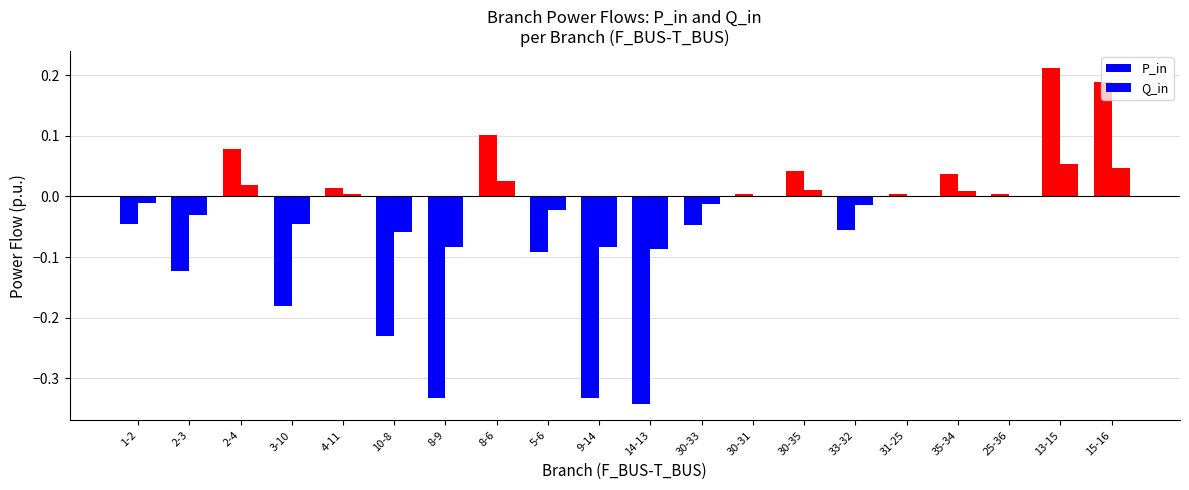

At 15-16, list the series in order from largest to smallest.

P_in, Q_in